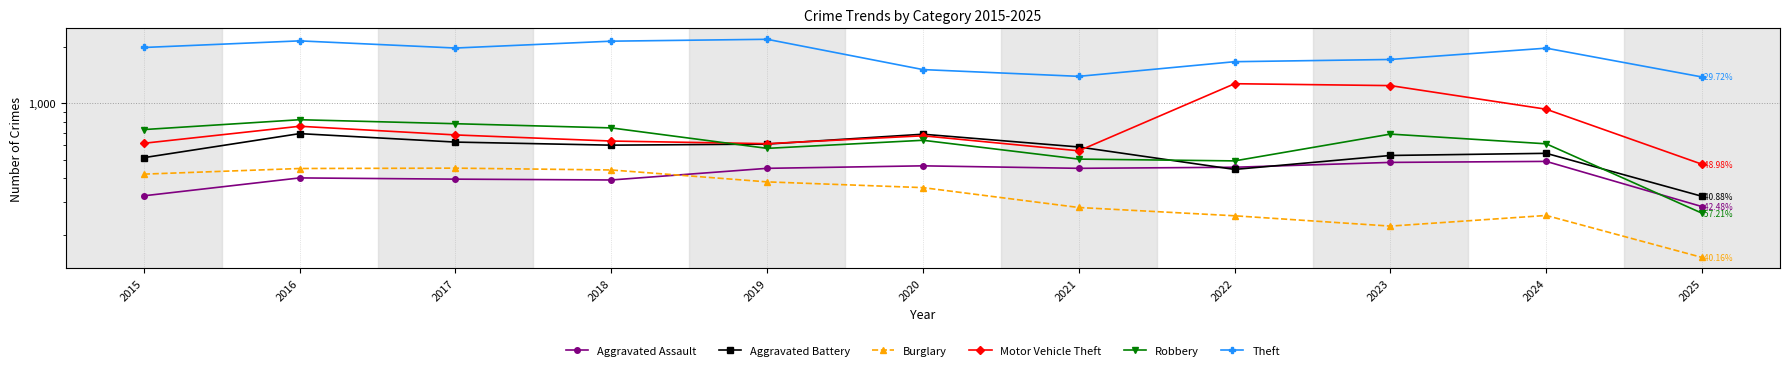

Reading left to right, list all the values displayed in this chart.

Aggravated Assault: 2015=323	2016=402	2017=396	2018=392	2019=452	2020=466	2021=452	2022=458	2023=486	2024=492	2025=283
Aggravated Battery: 2015=515	2016=691	2017=623	2018=600	2019=608	2020=686	2021=587	2022=446	2023=529	2024=543	2025=321
Burglary: 2015=421	2016=451	2017=453	2018=443	2019=383	2020=357	2021=280	2022=253	2023=223	2024=254	2025=152
Motor Vehicle Theft: 2015=614	2016=756	2017=680	2018=631	2019=611	2020=673	2021=560	2022=1272	2023=1243	2024=931	2025=475
Robbery: 2015=726	2016=819	2017=780	2018=741	2019=577	2020=637	2021=506	2022=495	2023=687	2024=610	2025=261
Theft: 2015=1981	2016=2148	2017=1968	2018=2140	2019=2190	2020=1512	2021=1392	2022=1665	2023=1711	2024=1965	2025=1381